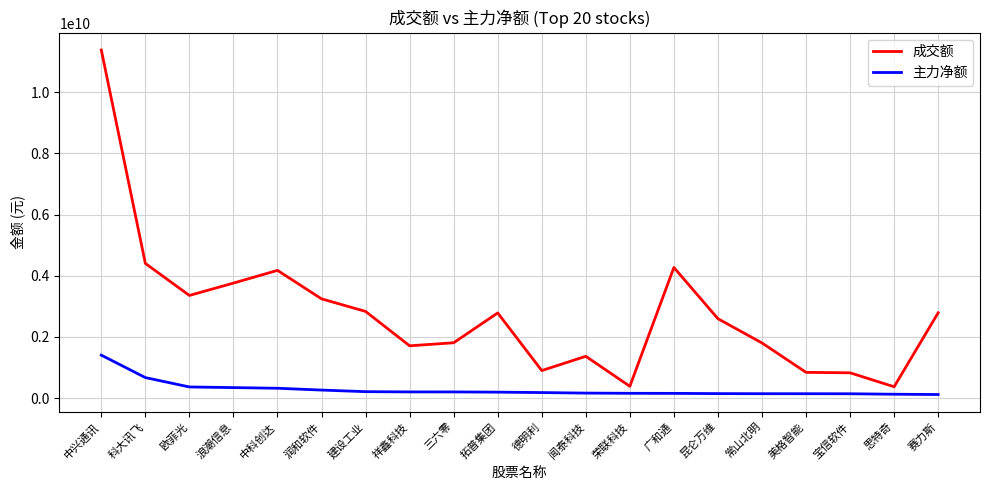

What is the difference between the maximum and minimum values in the 主力净额 series?

1287859440